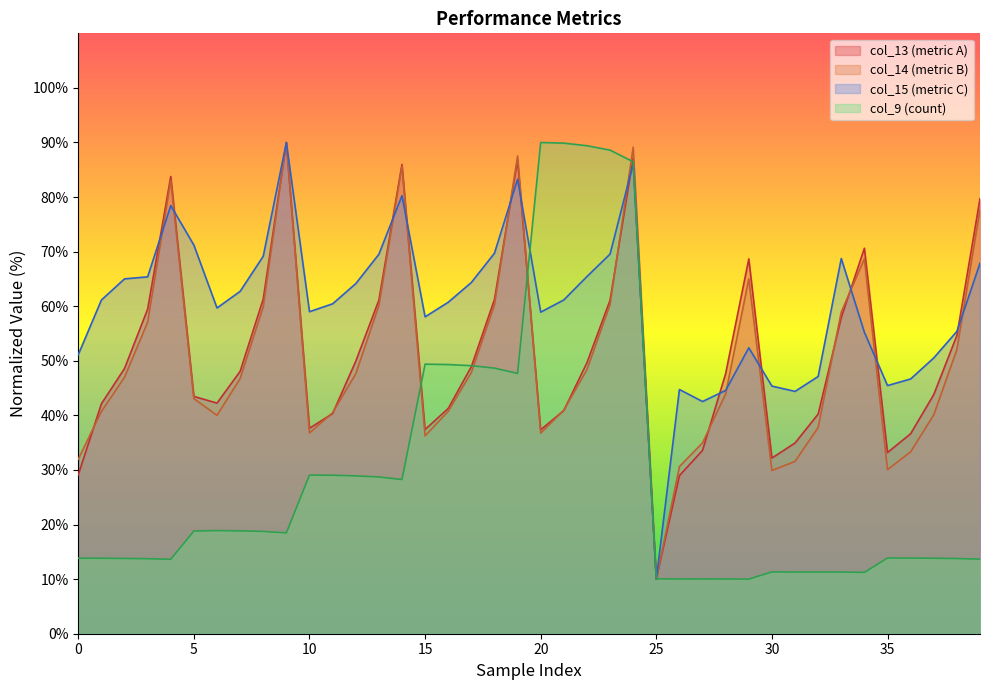

What is the label of the 23rd point from the left?

22